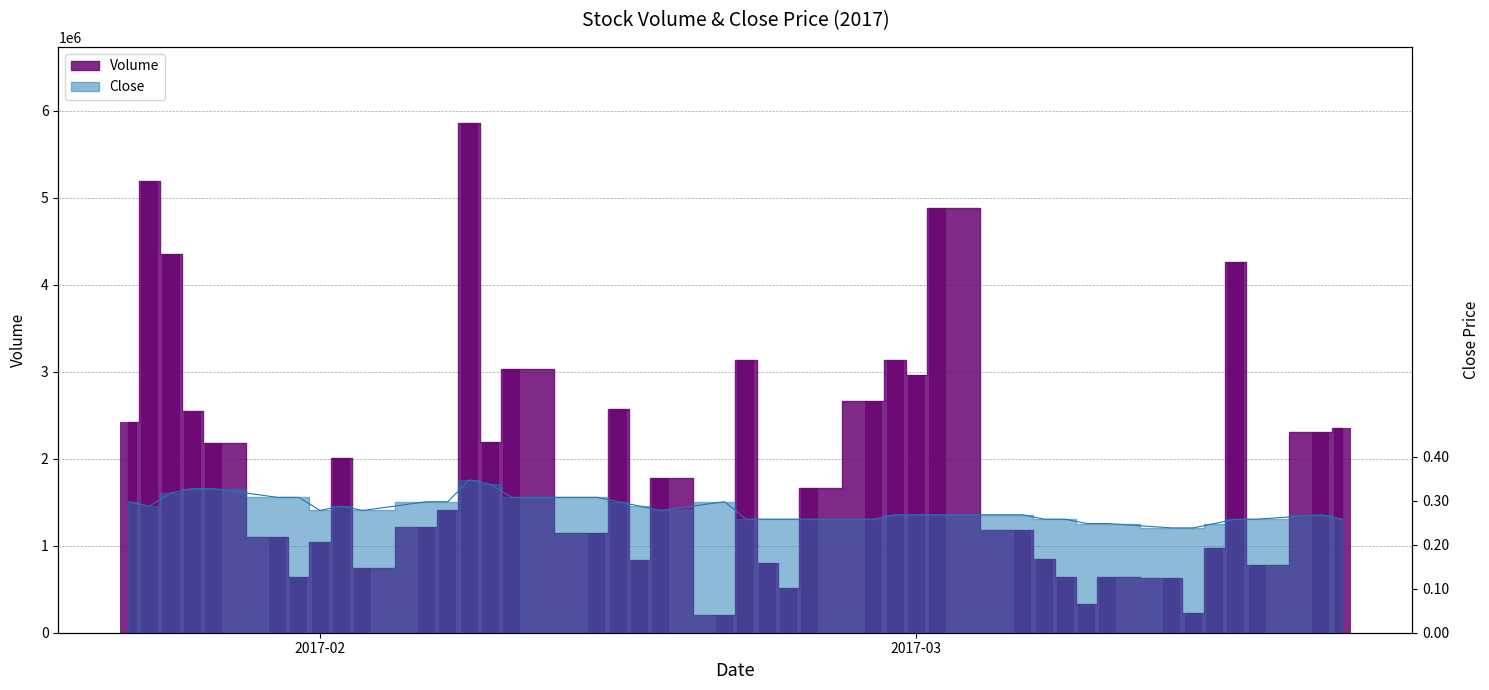

Count the number of categories in the chart.

40